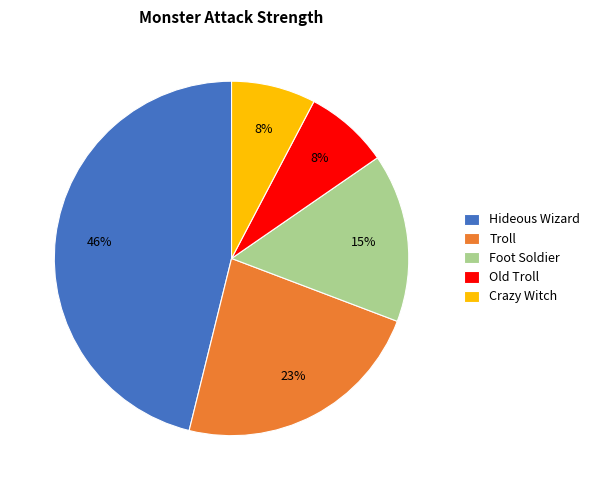

Do Foot Soldier and Troll together represent more than half of the pie?

No